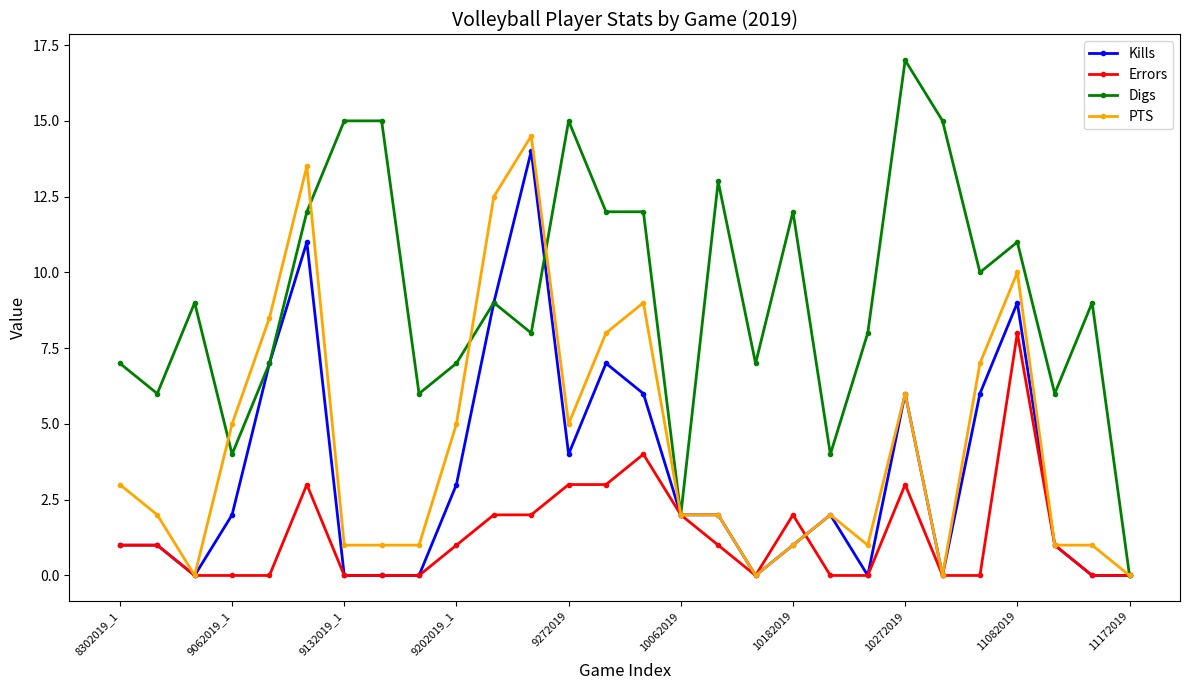

What is the value of the PTS point at the 27th from the left?

1.0